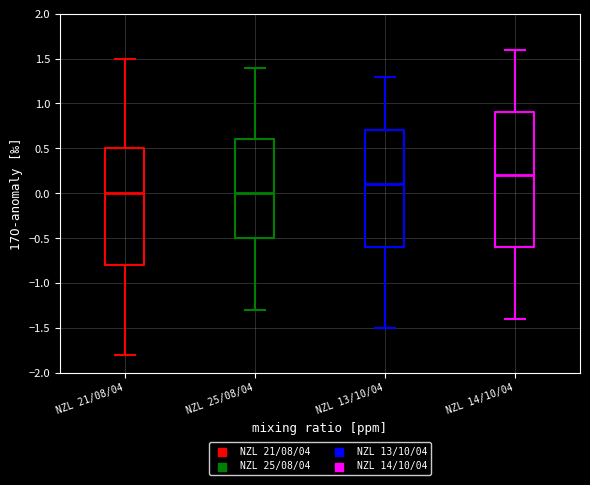

Reading left to right, read every box against the y-axis: the position of its median line, the range the box covers, and the ends of its whiskers. The values are not printed on the chart, so give them approximately, as read against the axis.

NZL 21/08/04: median 0.0, box -0.8 to 0.5, whiskers -1.8 to 1.5
NZL 25/08/04: median 0.0, box -0.5 to 0.6, whiskers -1.3 to 1.4
NZL 13/10/04: median 0.1, box -0.6 to 0.7, whiskers -1.5 to 1.3
NZL 14/10/04: median 0.2, box -0.6 to 0.9, whiskers -1.4 to 1.6